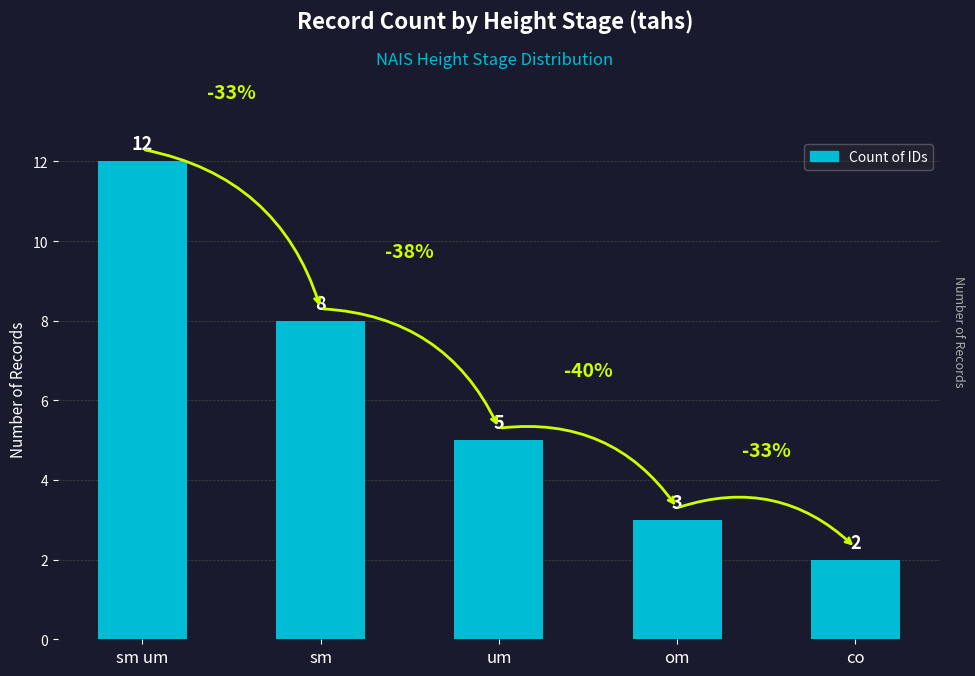

How many data points are less than 5?

2